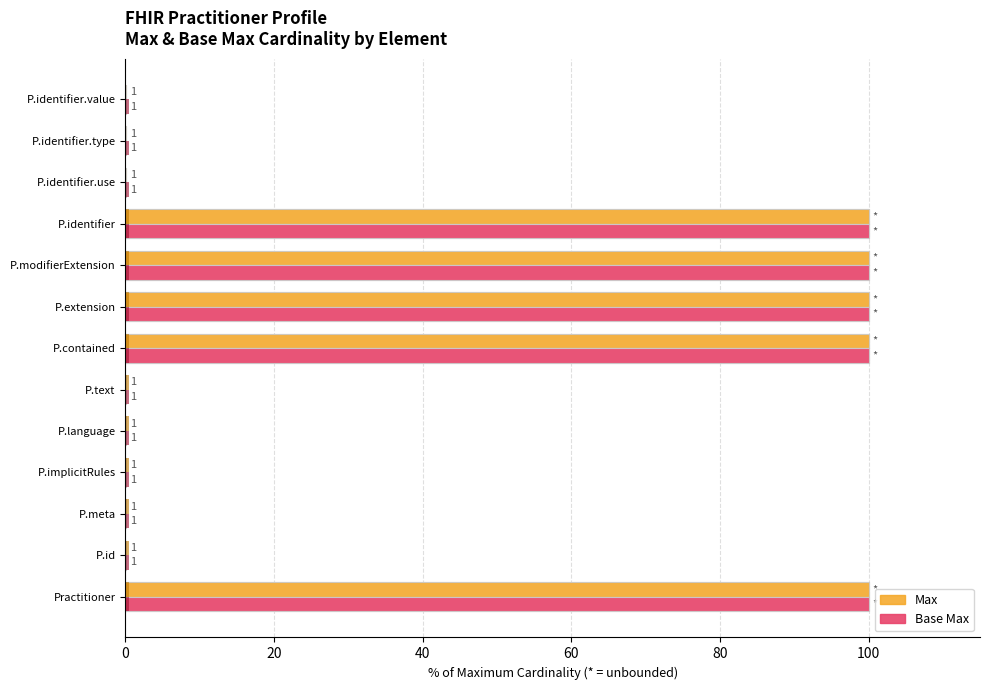

How many groups of bars are there?

13